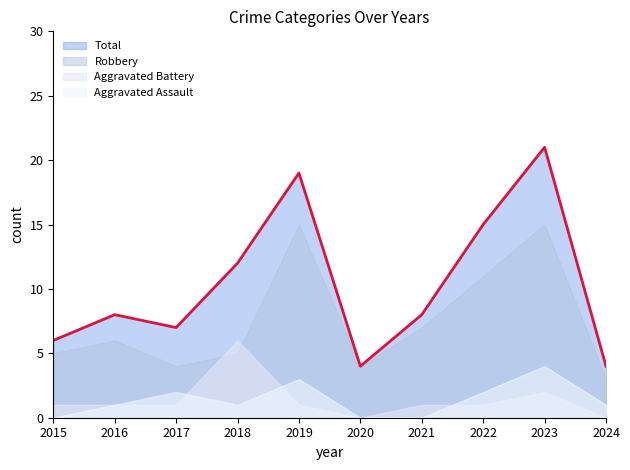

Where is Aggravated Assault nearest to the value 2?

2017